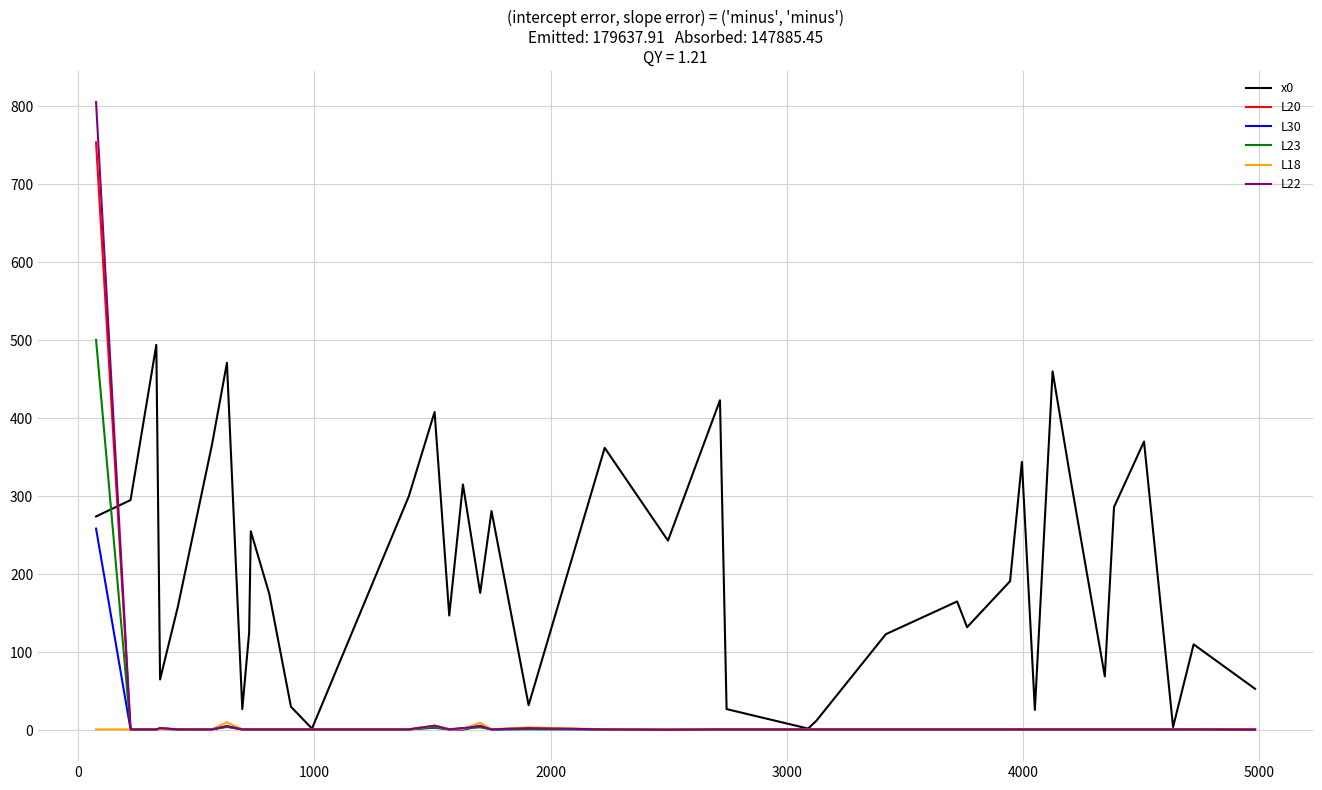

What is the maximum value for L20?

753.6